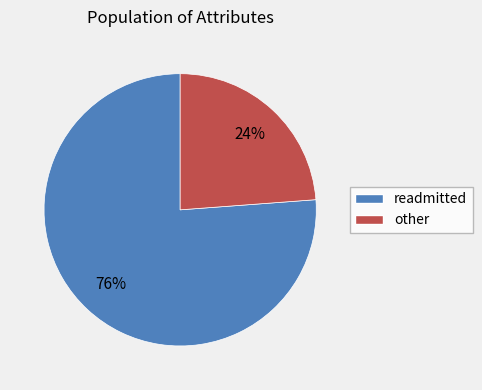

To the nearest percent, what is the difference between the largest and smallest slice percentages?

52%